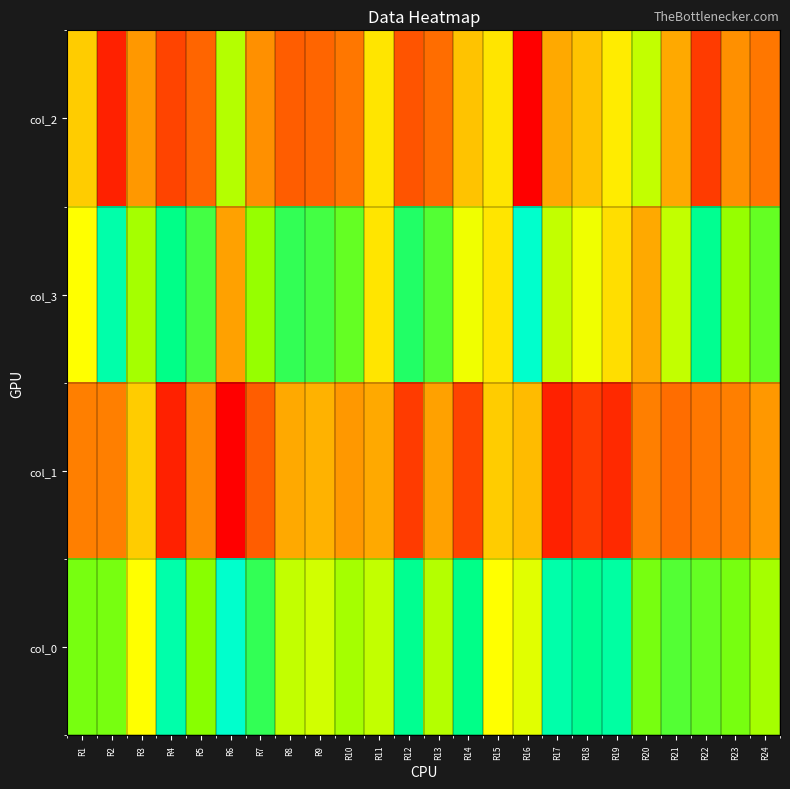

What is the greatest value displayed?

78